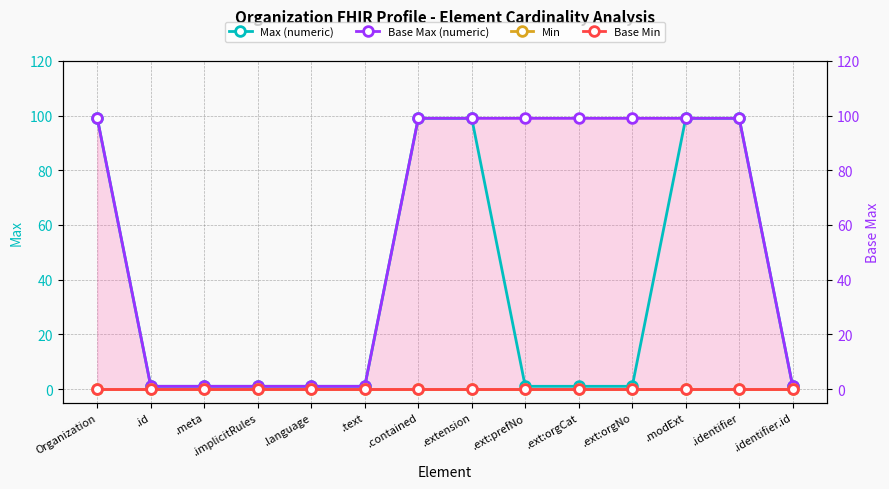

True or false: Min and Base Min intersect in this chart.

False